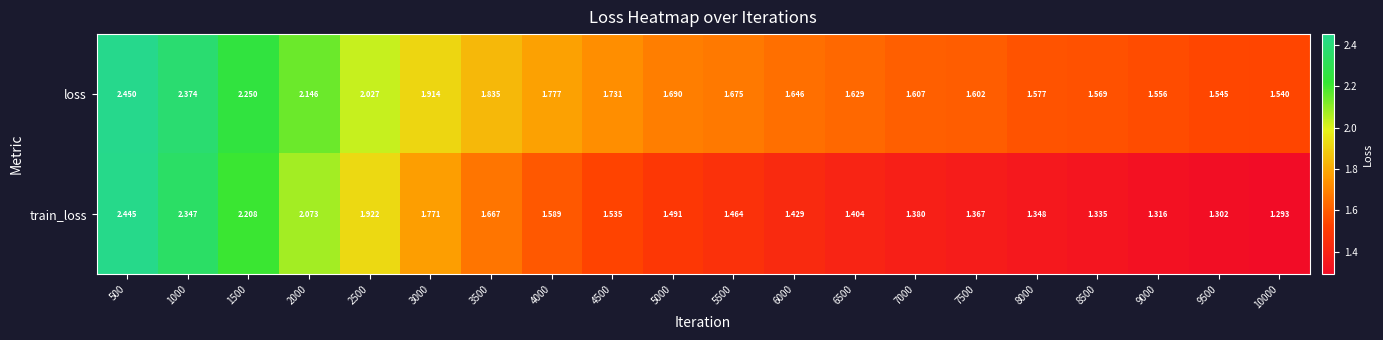

At 9500, list the series in order from largest to smallest.

loss, train_loss